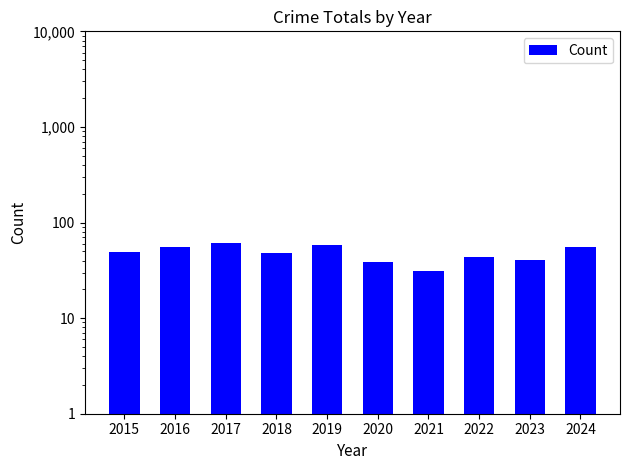

The value at 2021 is 52. True or false?

False